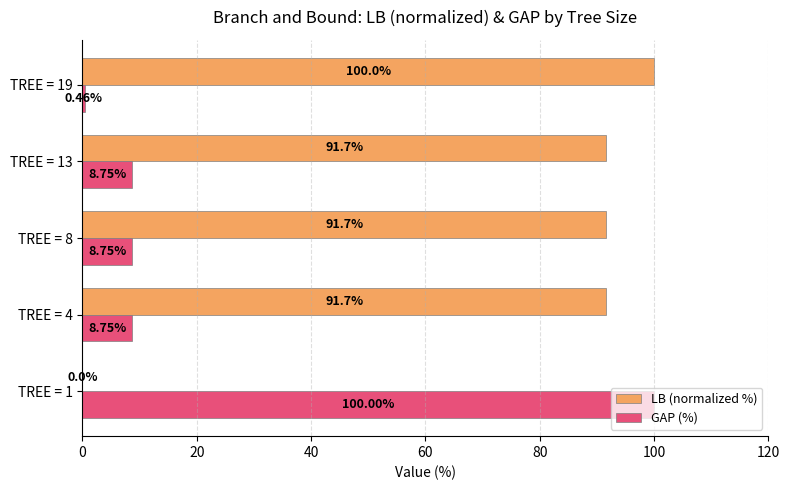

What is the total value across all series at TREE = 1?

100.0